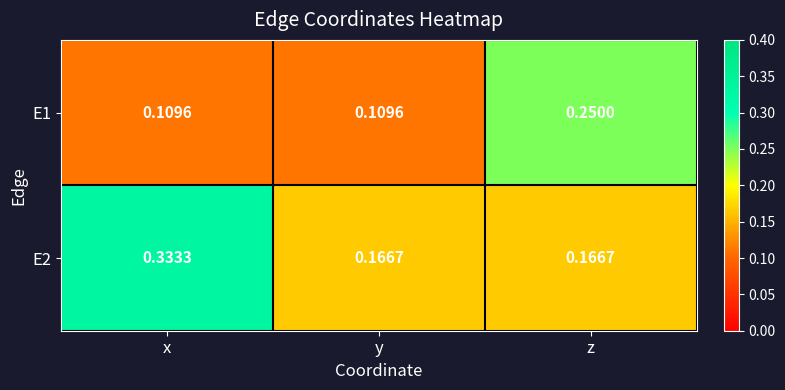

Is the value of E1 at z greater than the value of E2 at z?

Yes